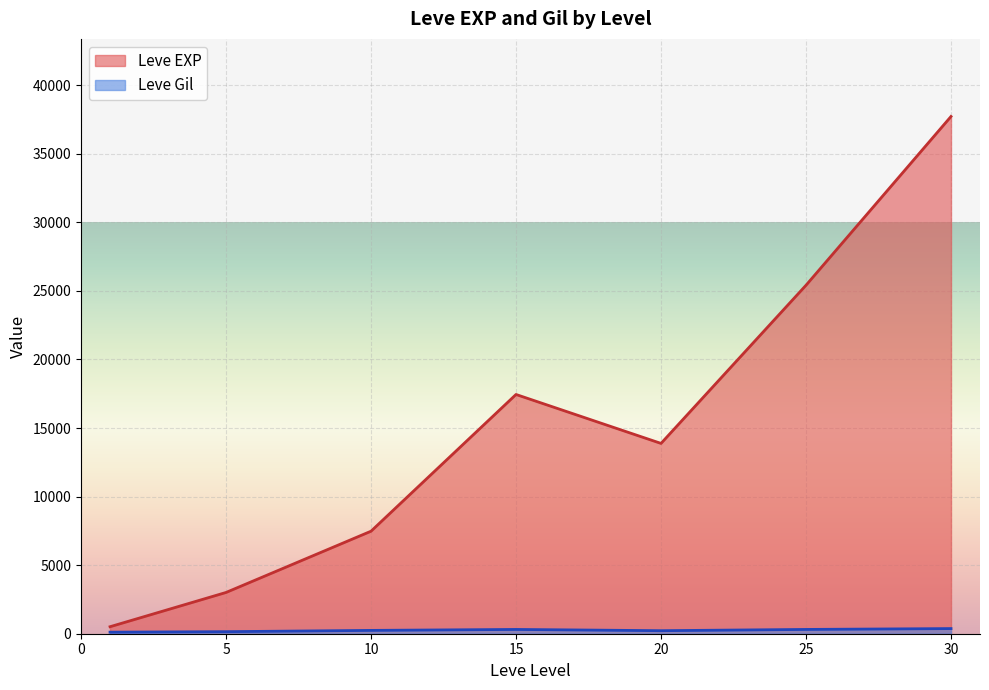

At which category is the sum across all series the highest?

30